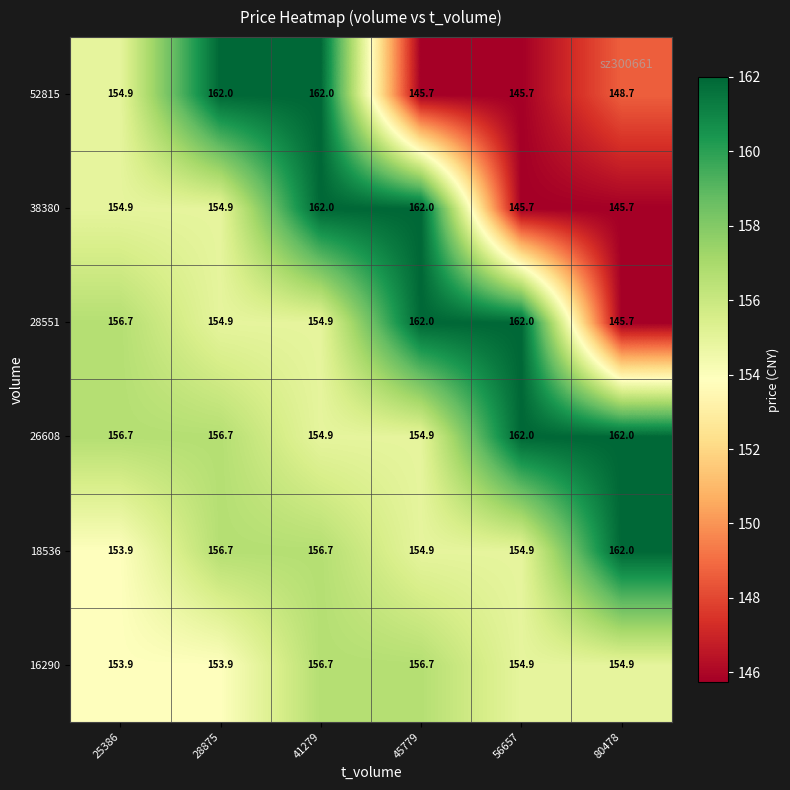

What is the minimum value shown in the chart?

145.7